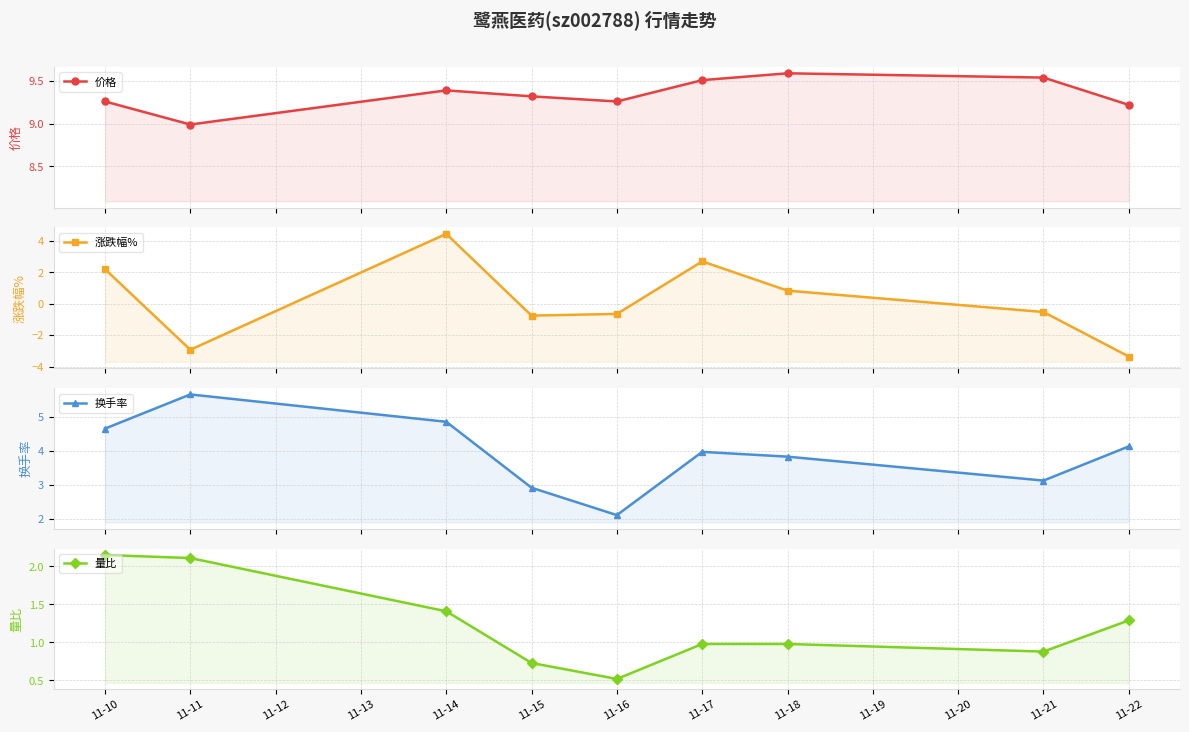

True or false: 换手率 and 量比 intersect in this chart.

False